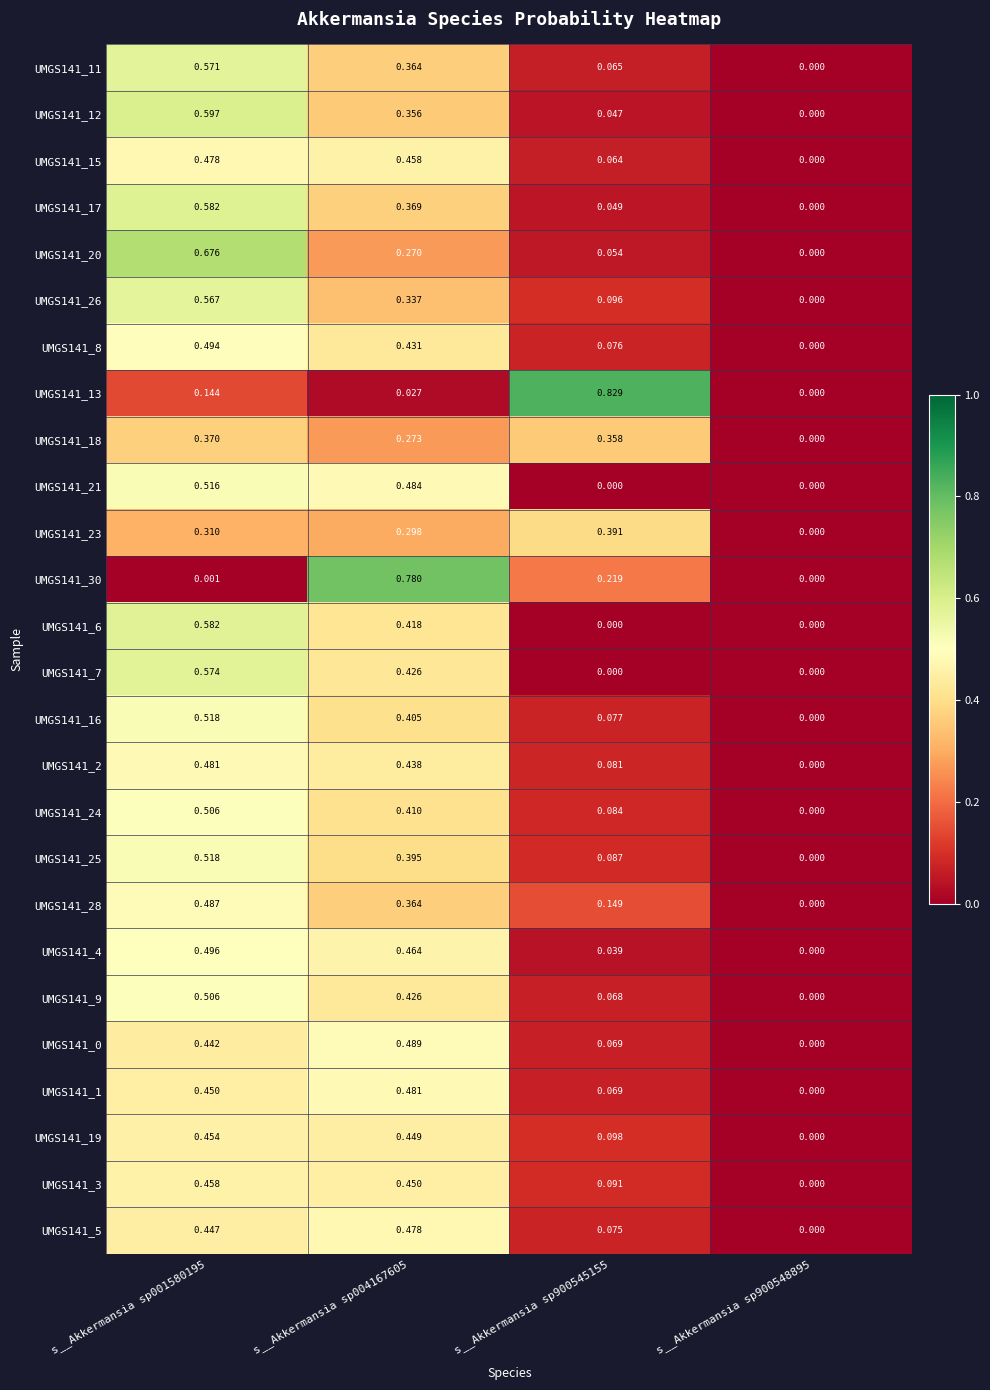

At which category does the chart reach its peak across all series?

s__Akkermansia sp900545155